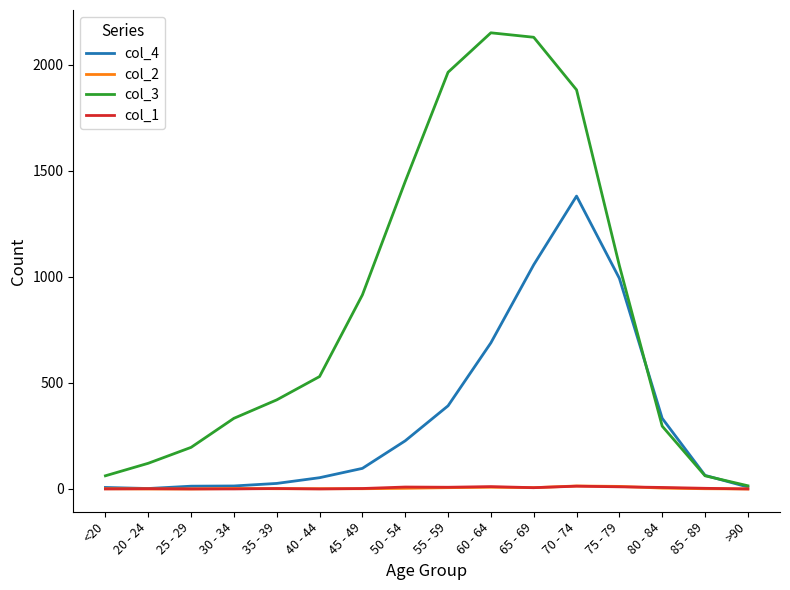

In col_4, how many points are lower than both neighbors (excluding endpoints)?

1